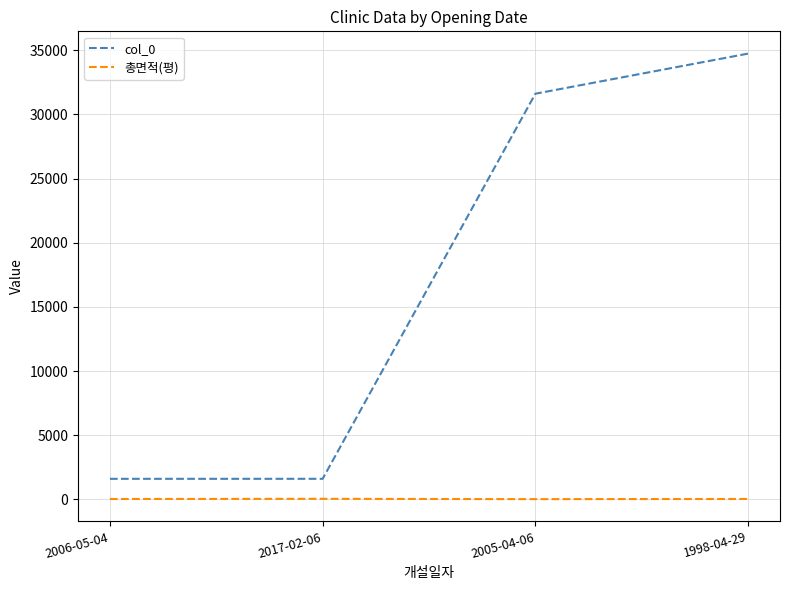

Is this an area chart (filled region under the line)?

No